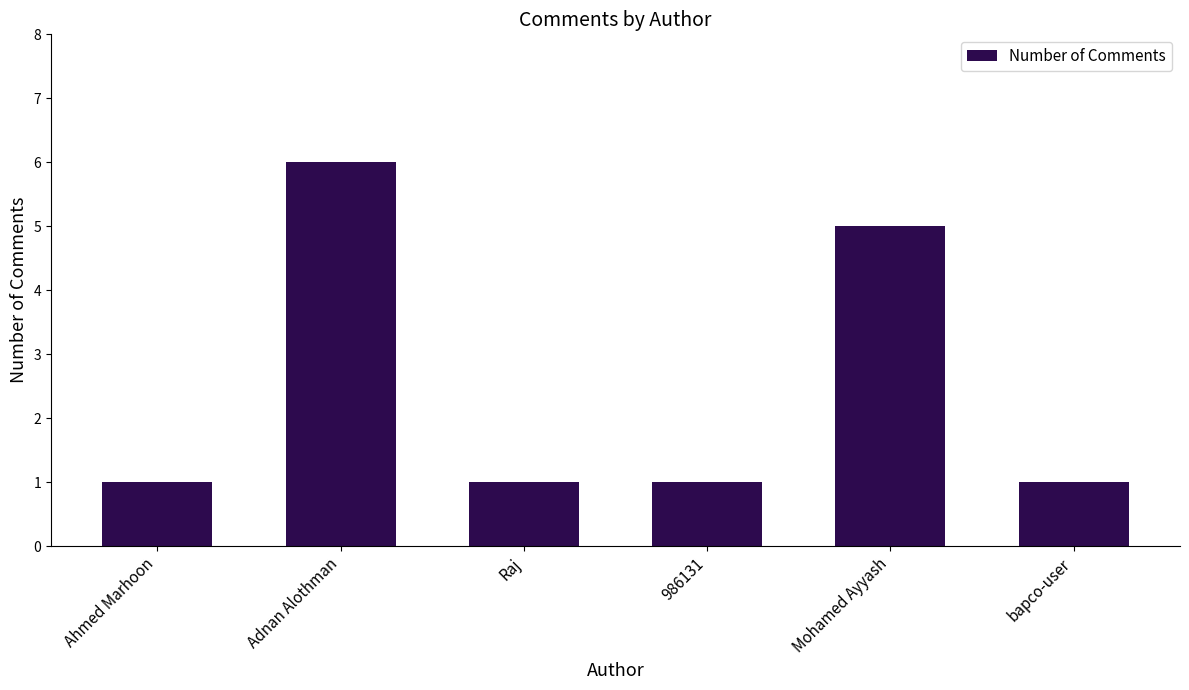

Reading right to left, what are all the values shown in this chart?

bapco-user=1	Mohamed Ayyash=5	986131=1	Raj=1	Adnan Alothman=6	Ahmed Marhoon=1